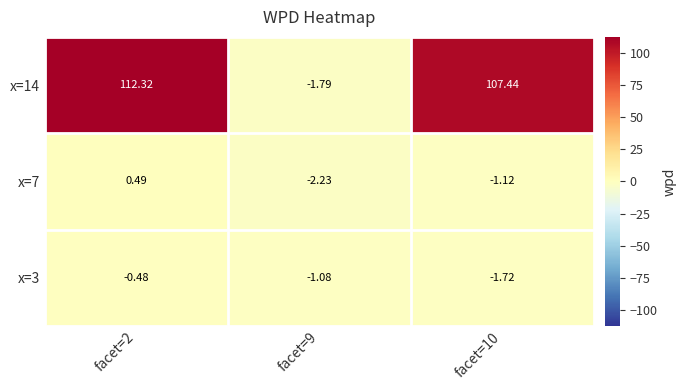

Is the value of x=3 at facet=9 greater than the value of x=7 at facet=2?

No